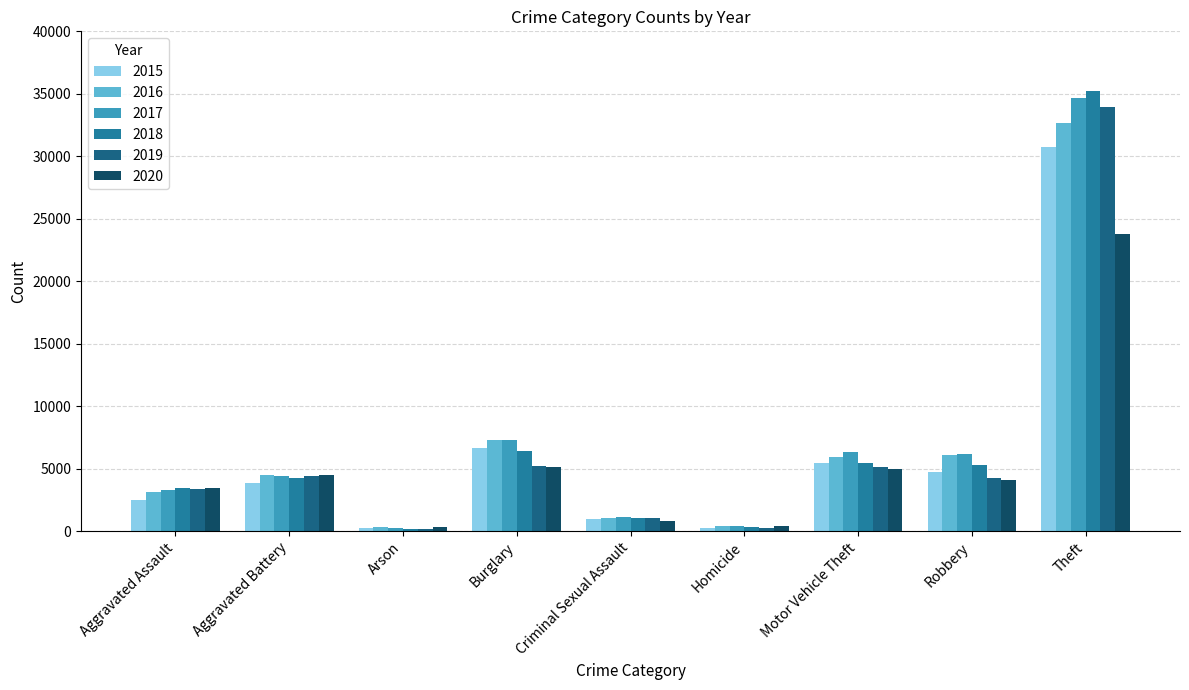

What is the label of the 1st bar from the left?

Aggravated Assault